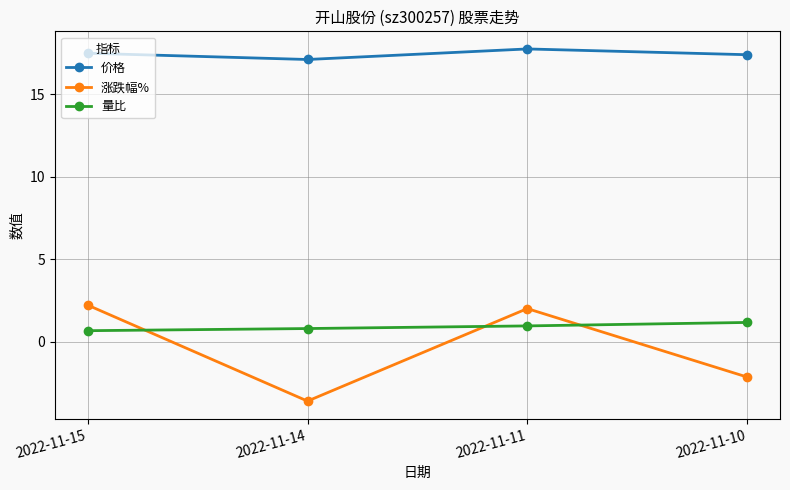

Which series changed the most between 2022-11-15 and 2022-11-10?

涨跌幅%